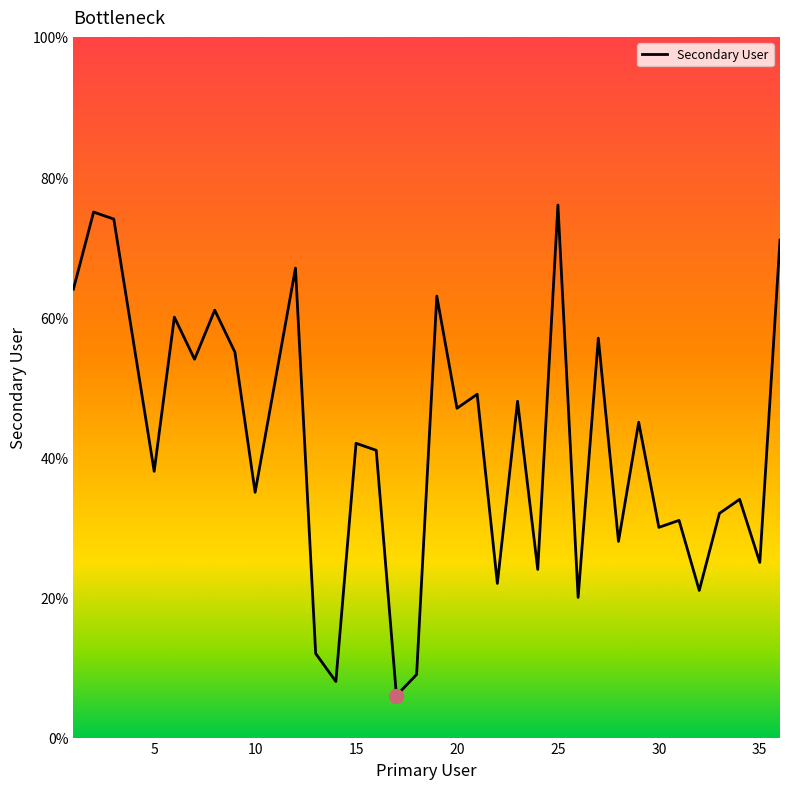

What is the smallest value displayed?

6